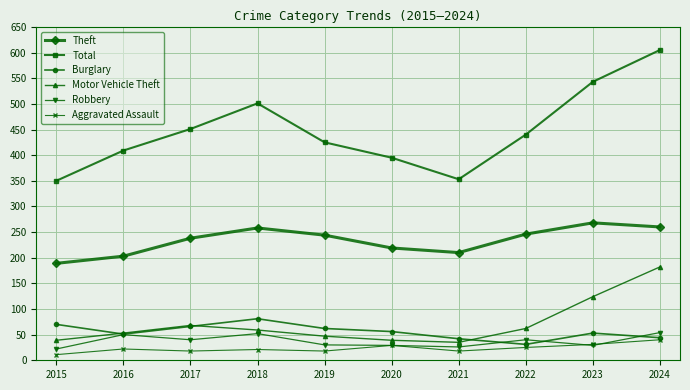

In Motor Vehicle Theft, how many points are lower than both neighbors (excluding endpoints)?

1